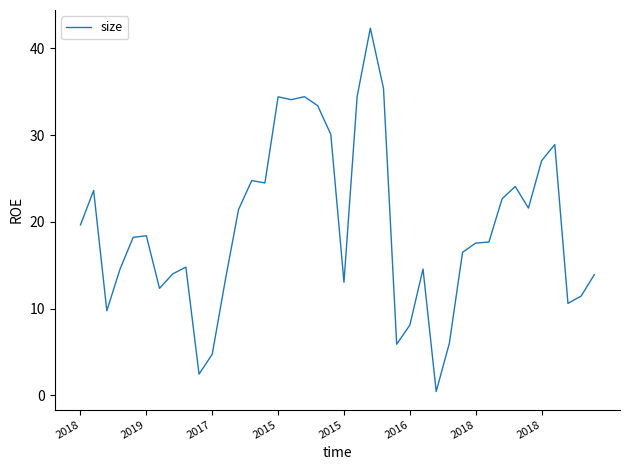

What is the greatest value displayed?

42.3